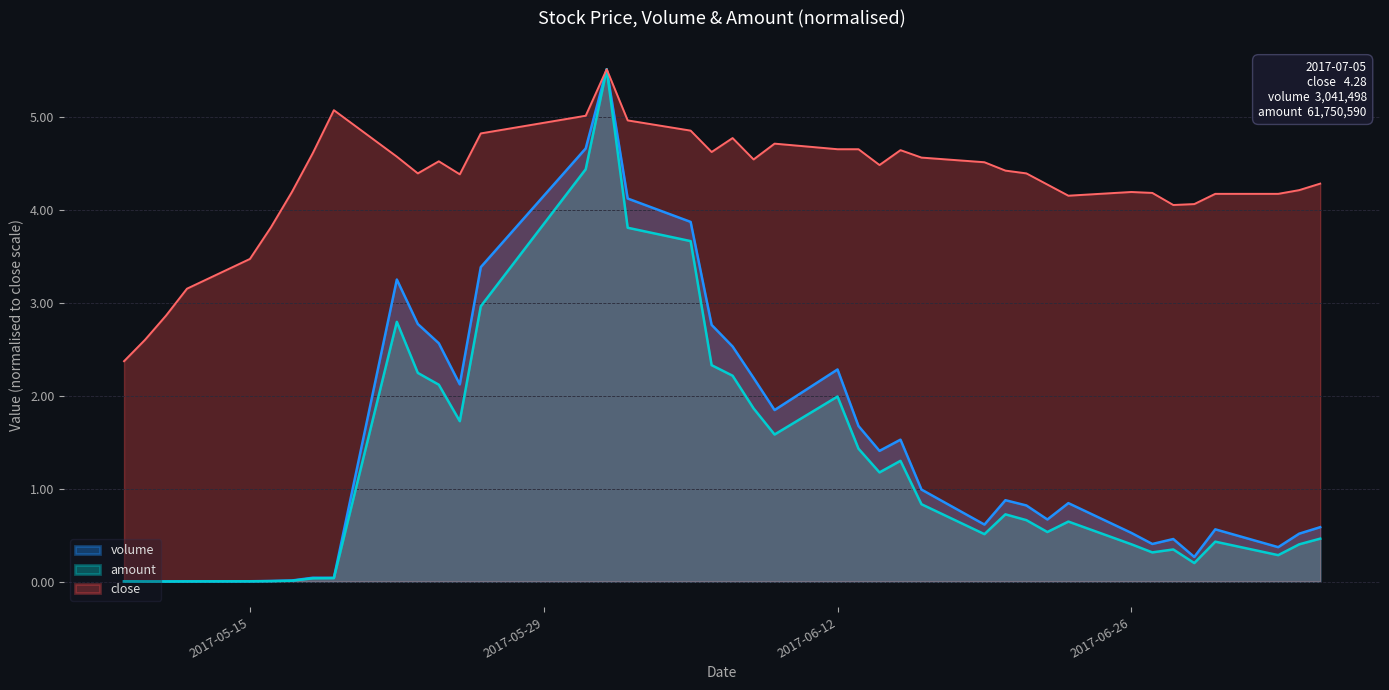

Read the volume value at 2017-06-19.

0.6